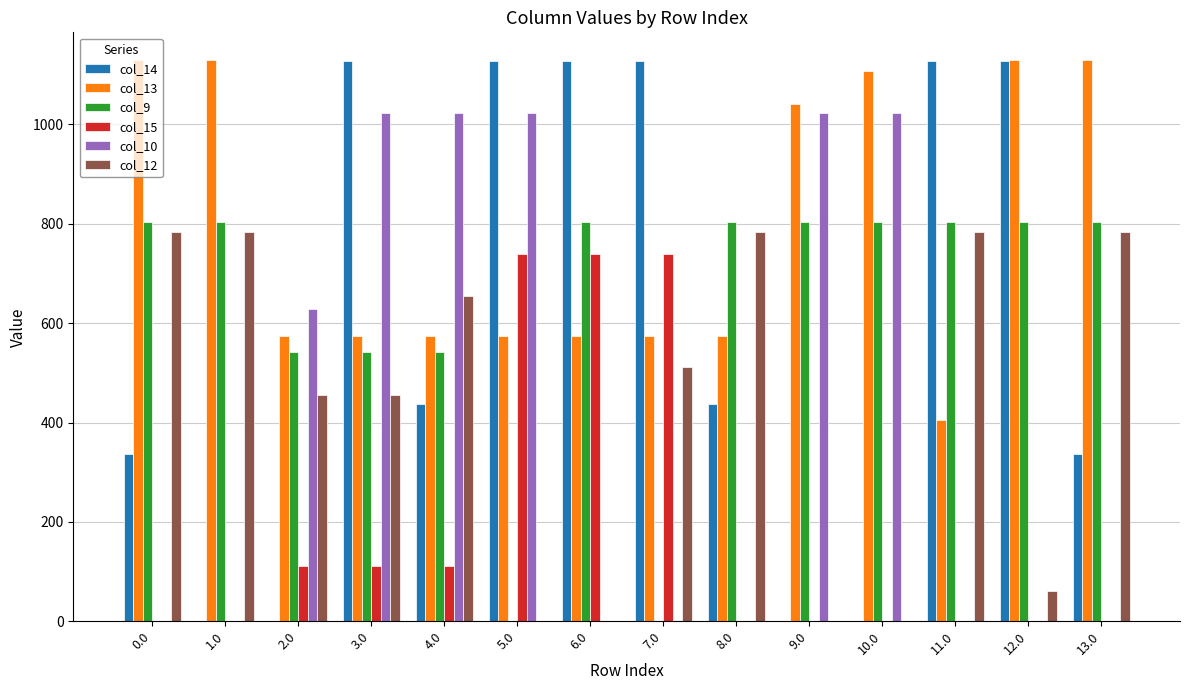

What is the total value across all series at 11.0?

3122.4